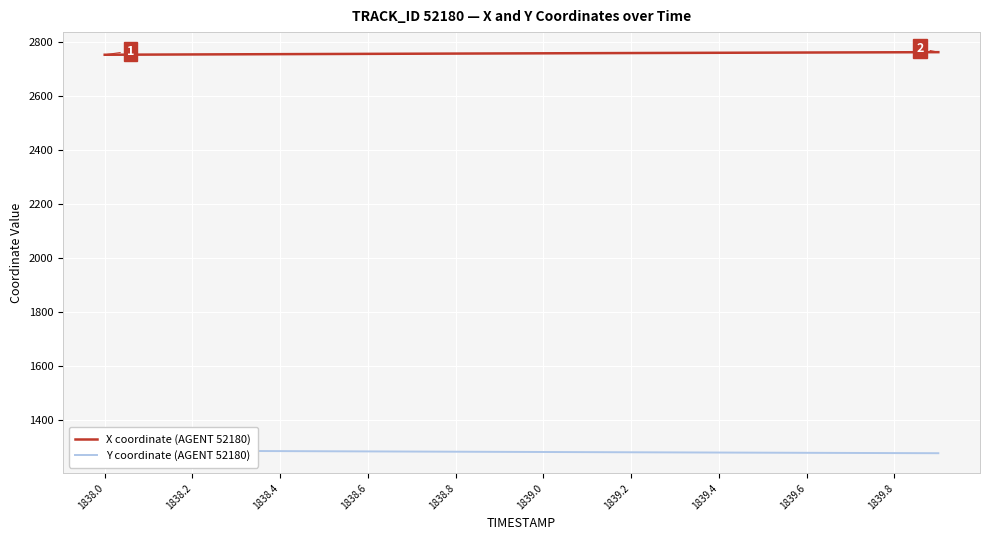

How many categories are shown in the chart?

20